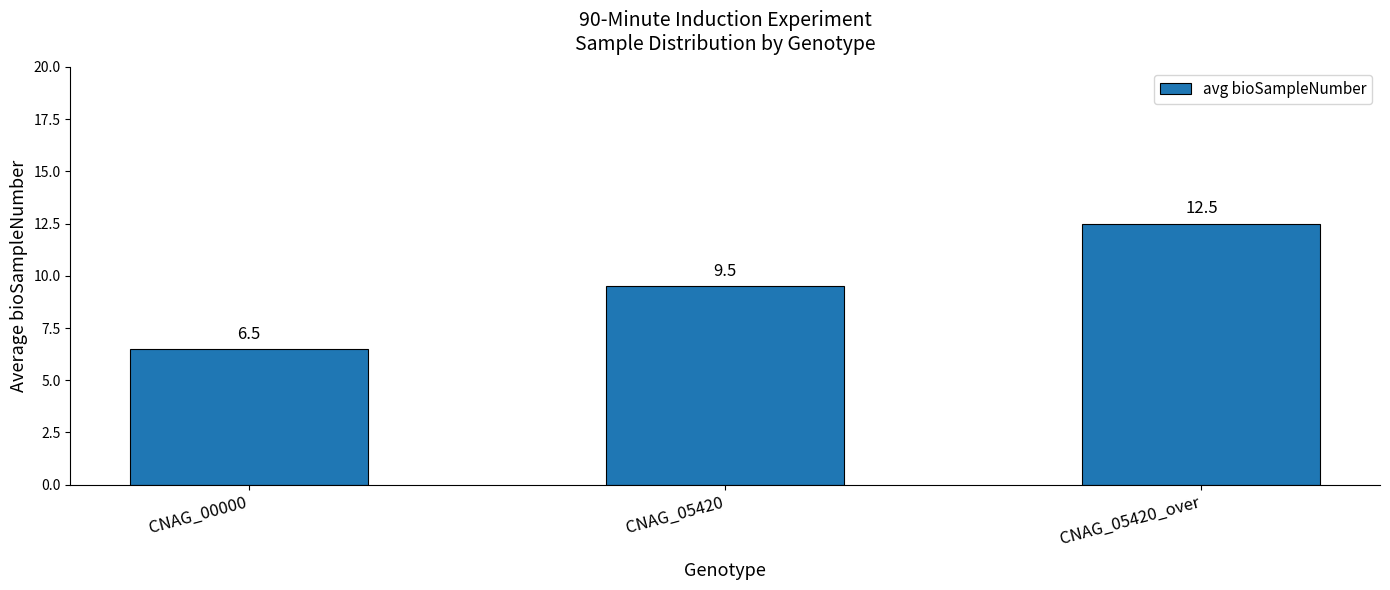

How many bars are there in total?

3